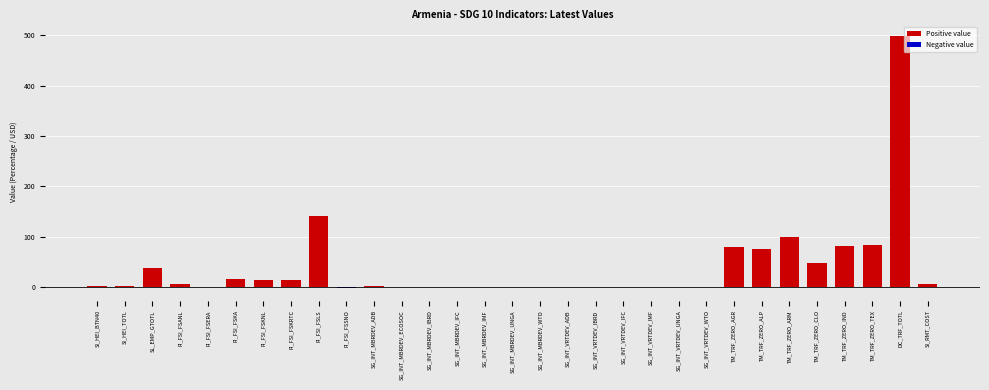

Is it true that the value at TM_TRF_ZERO_TEX is 112.6?

False